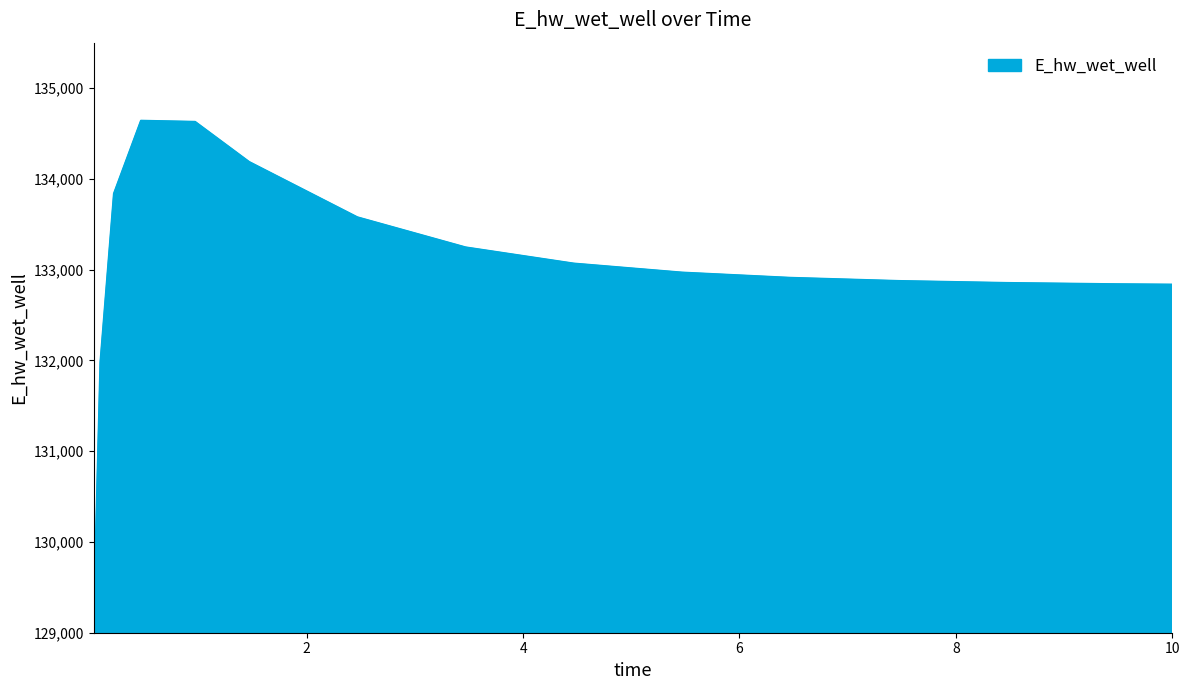

What is the maximum value shown in the chart?

134640.1